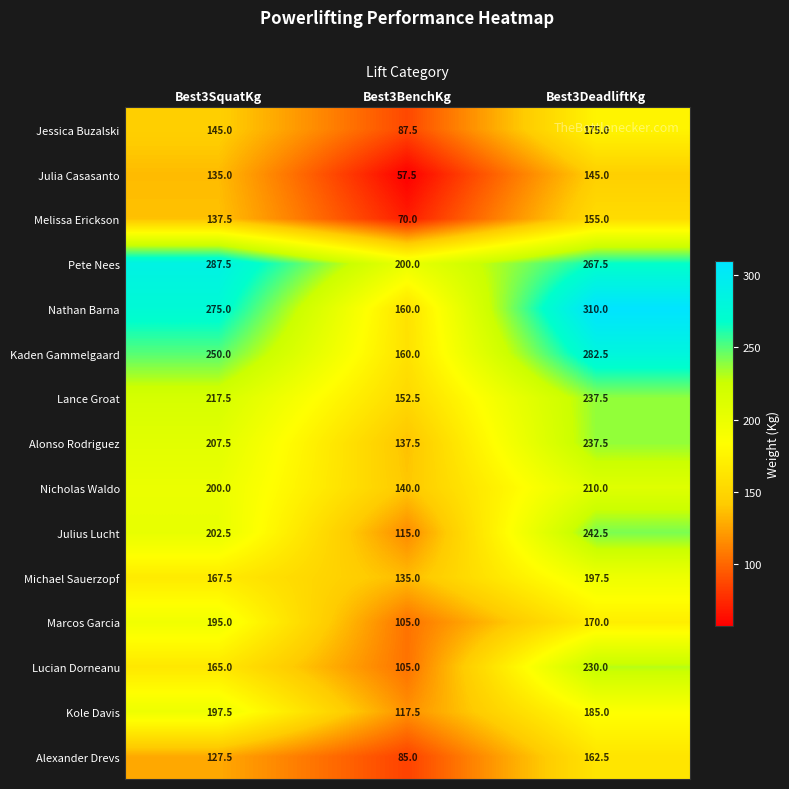

What is the sum of all Michael Sauerzopf values?

500.0